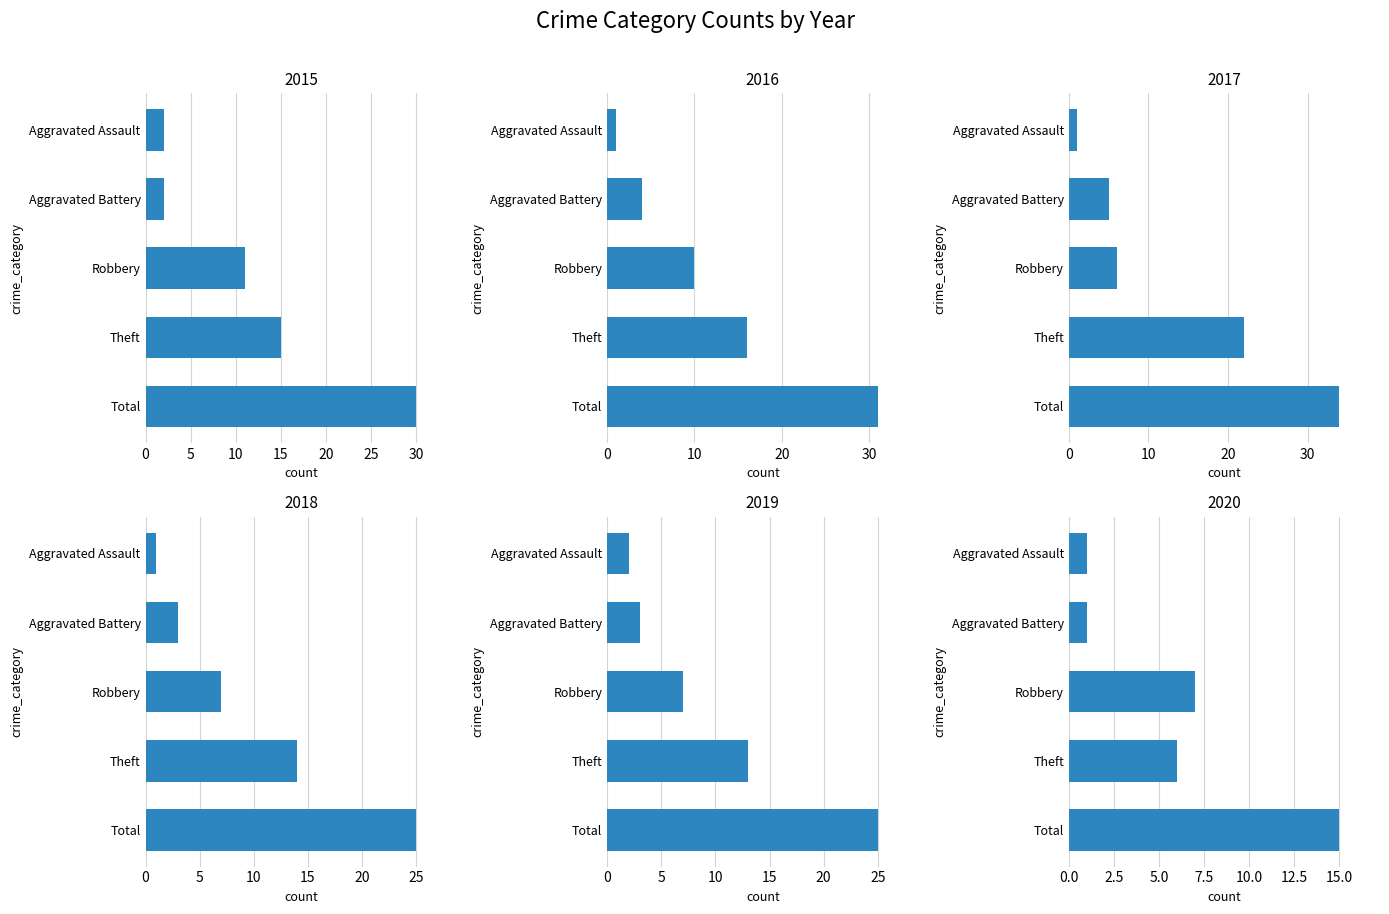

The 2015 series shows 30 at Total. True or false?

True